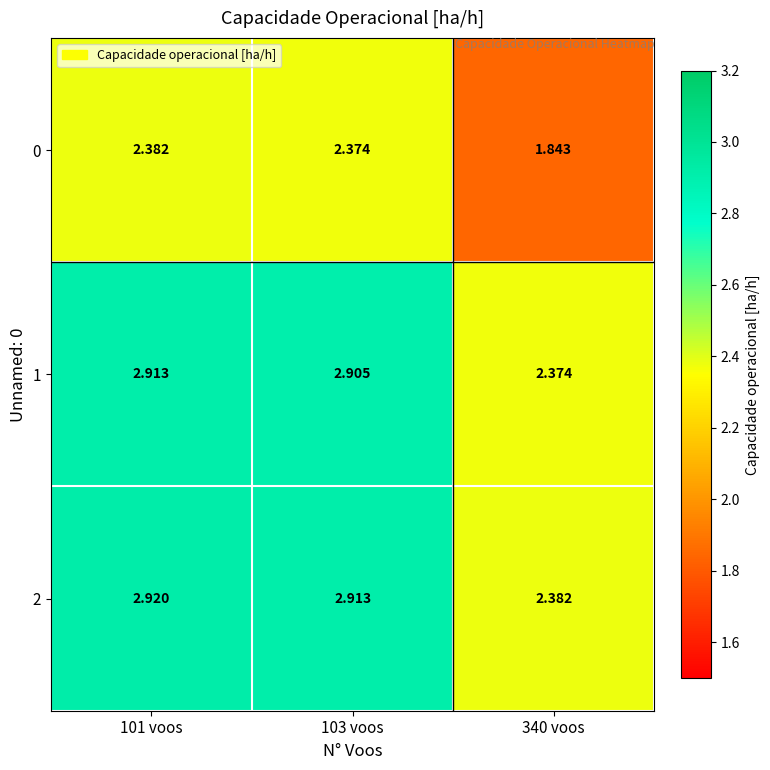

Is the value of 2 at 340 voos greater than the value of 1 at 103 voos?

No